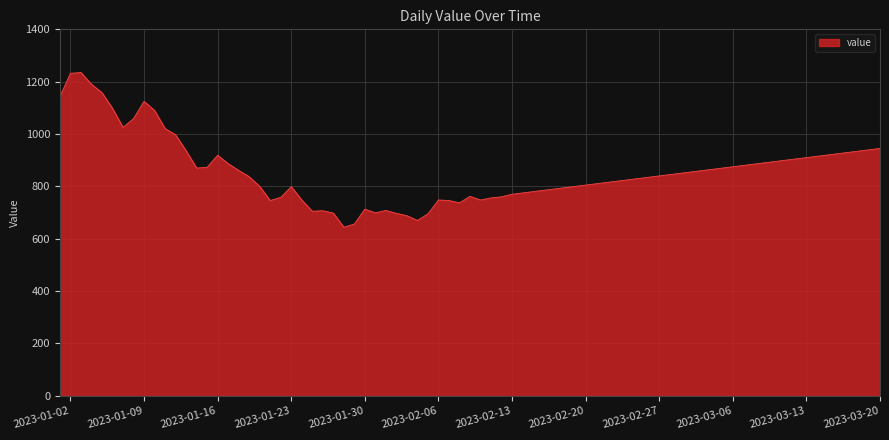

What is the difference between the maximum and minimum values?

591